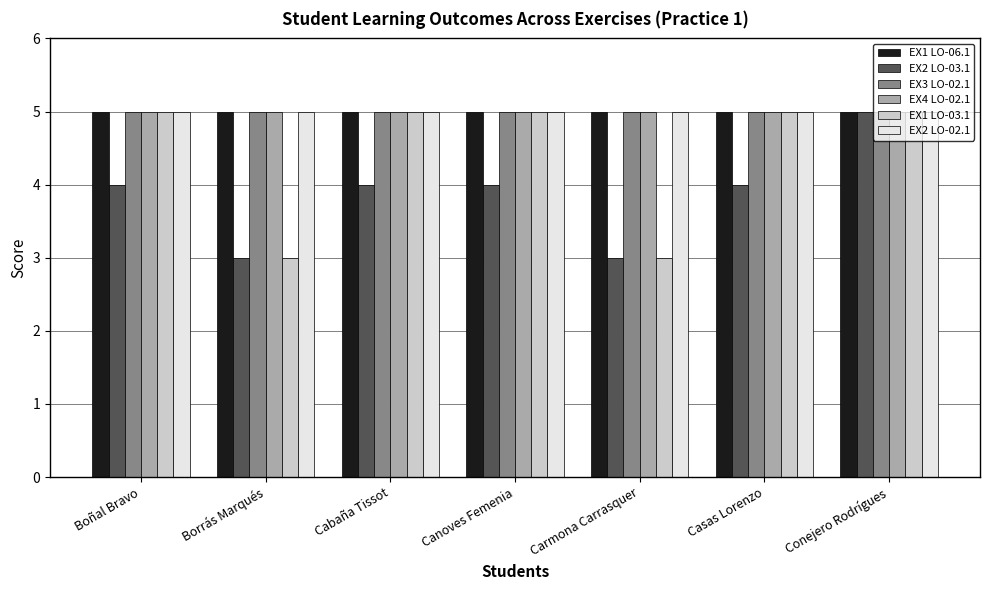

What is the lowest value of the EX1 LO-03.1 series?

3